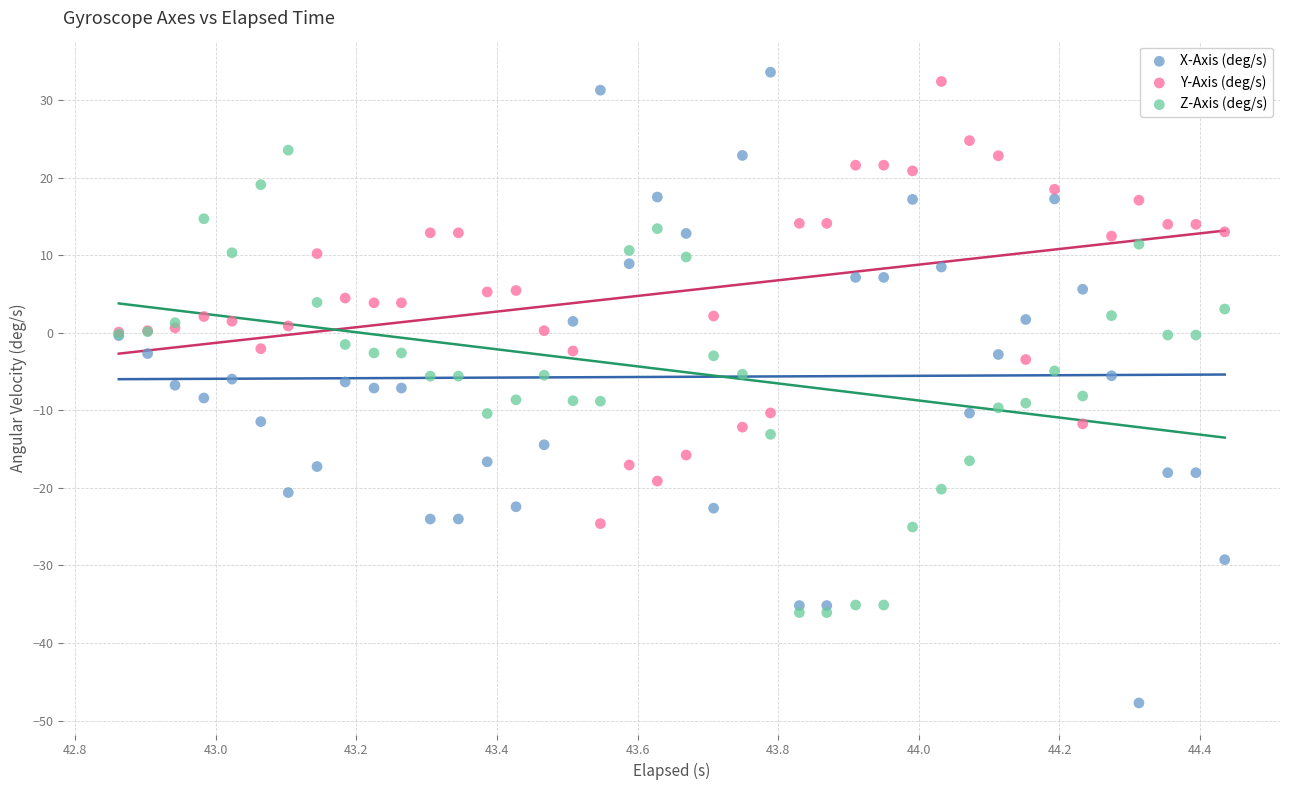

What is the X range (max minus min) for the scatter plot?

1.6